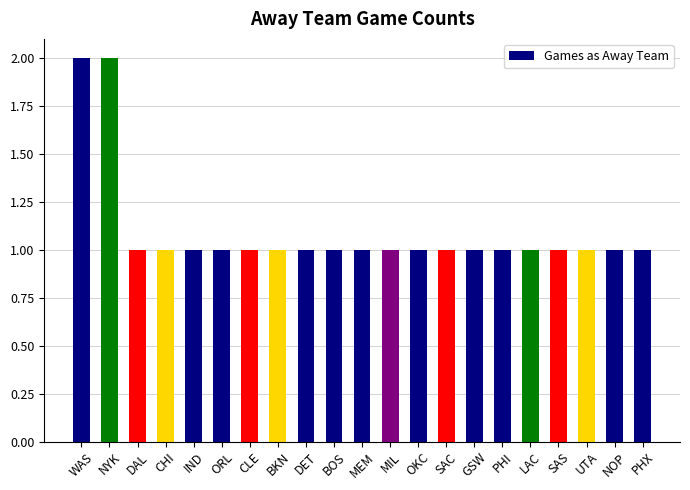

What is the label of the 19th bar from the right?

DAL